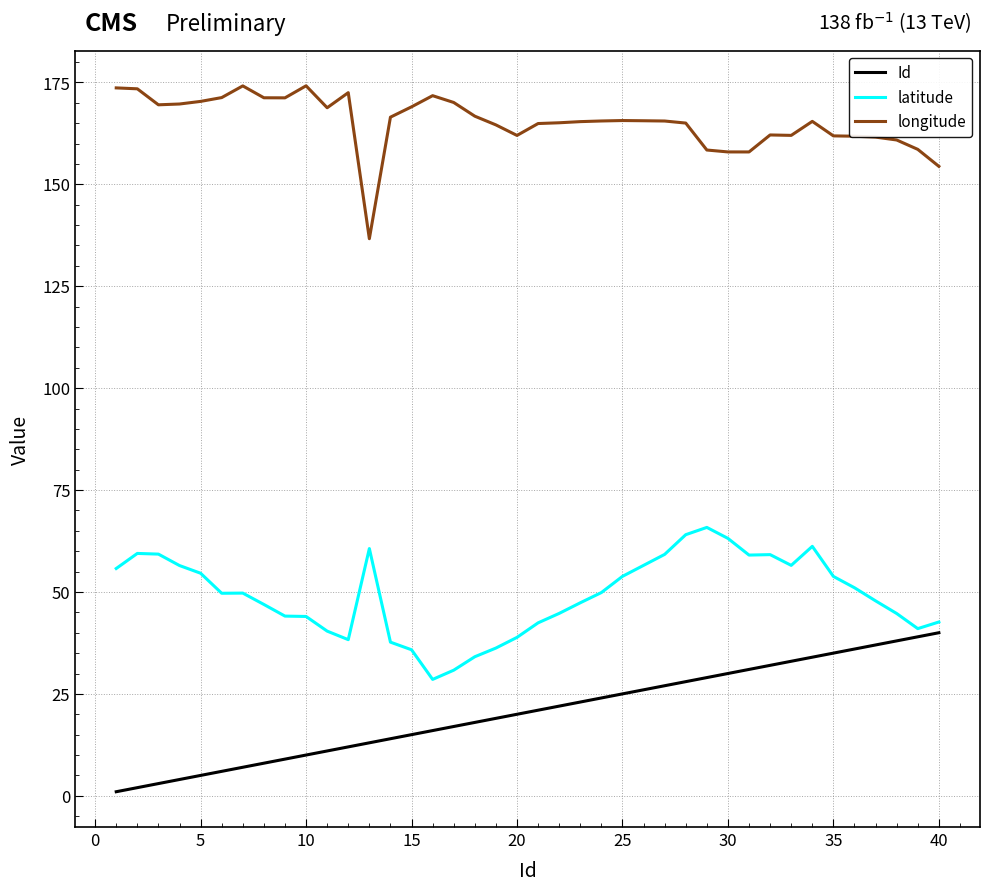

What is the maximum value shown in the chart?

174.2